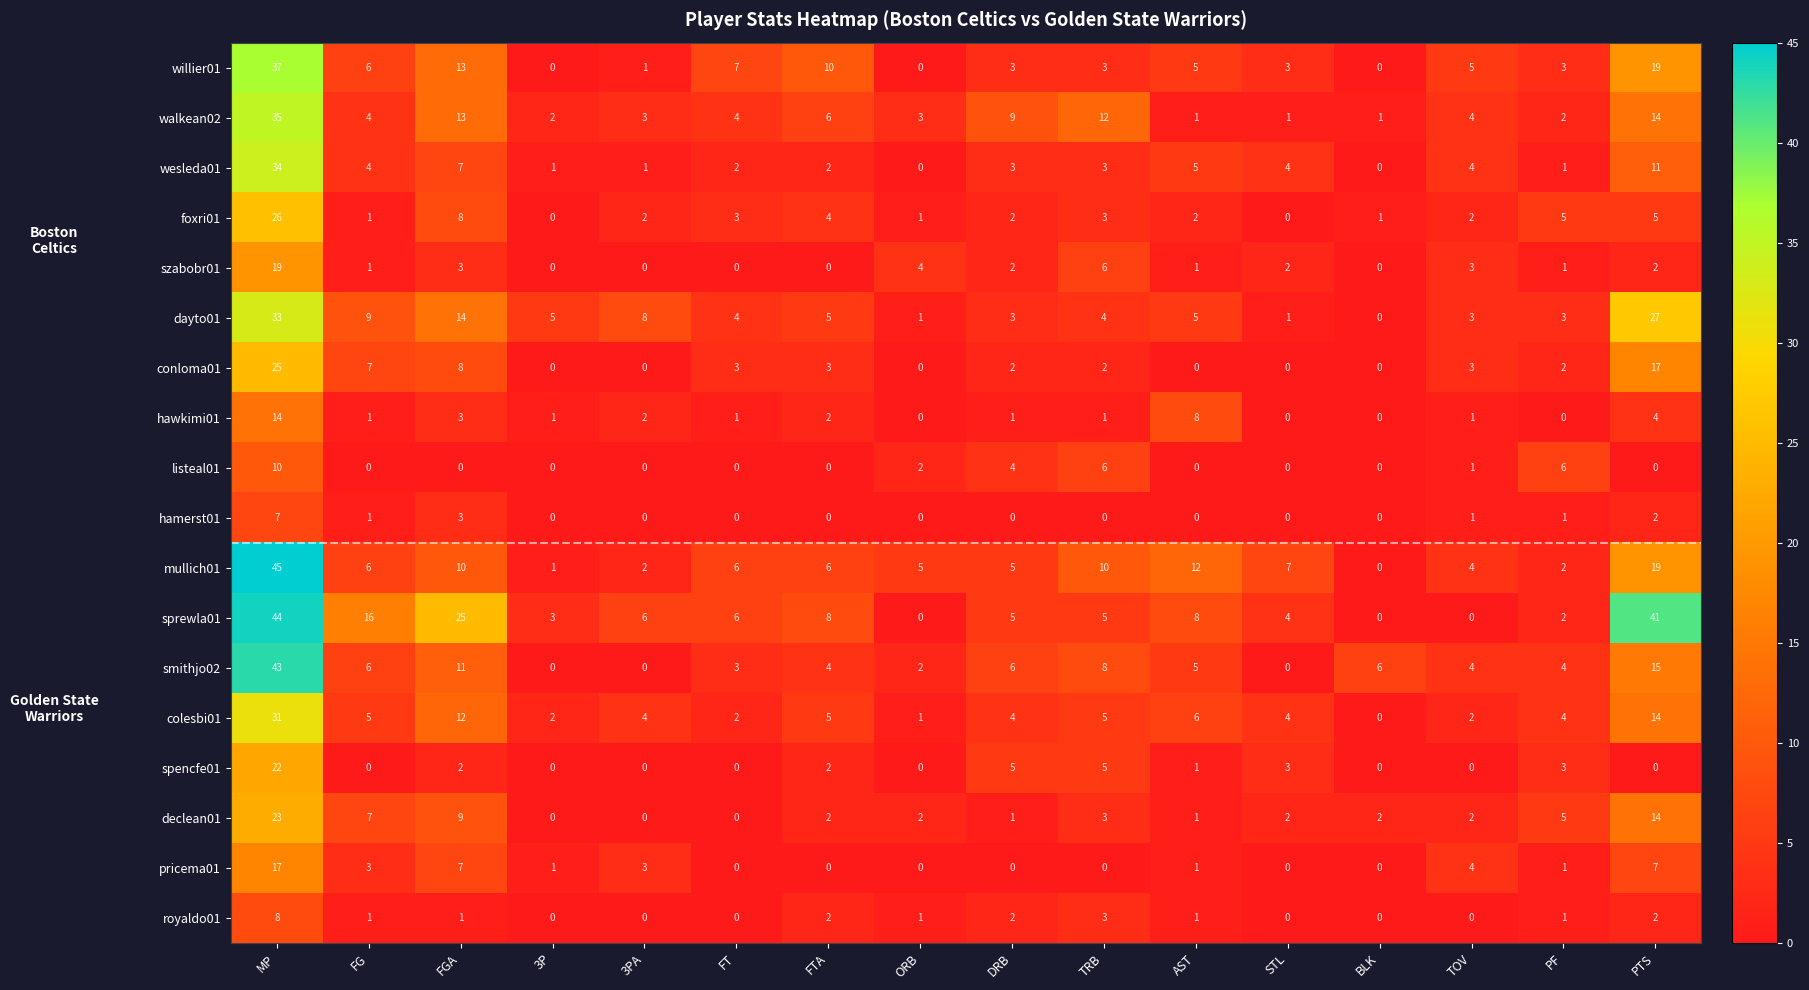

Which series changed the most between FT and TOV?

sprewla01